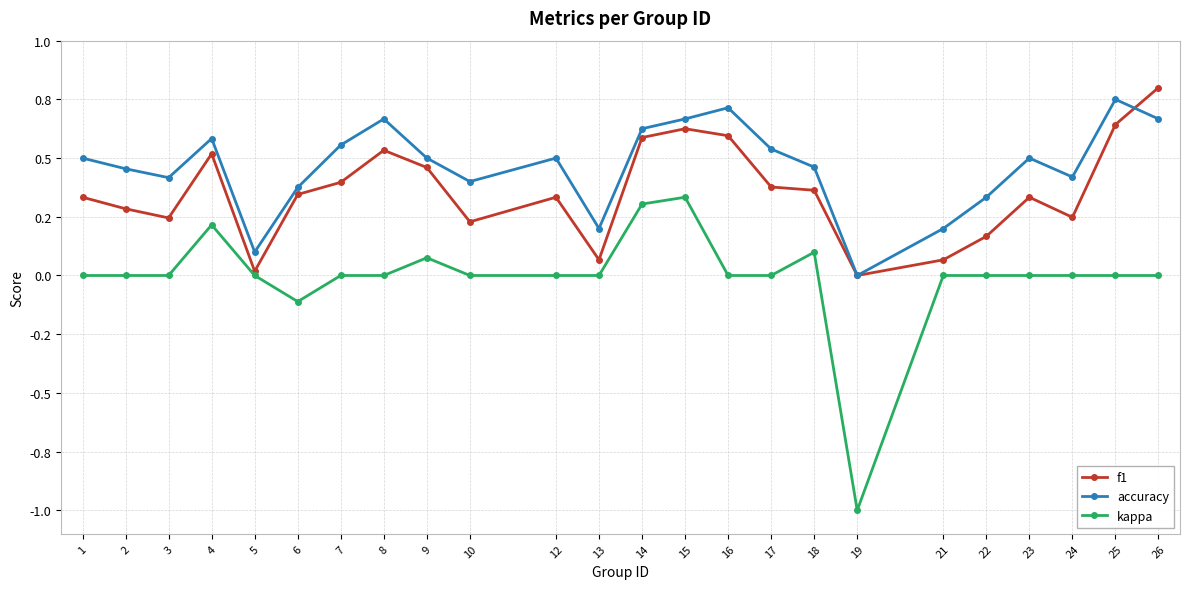

Does the chart display data point markers on the line(s)?

Yes